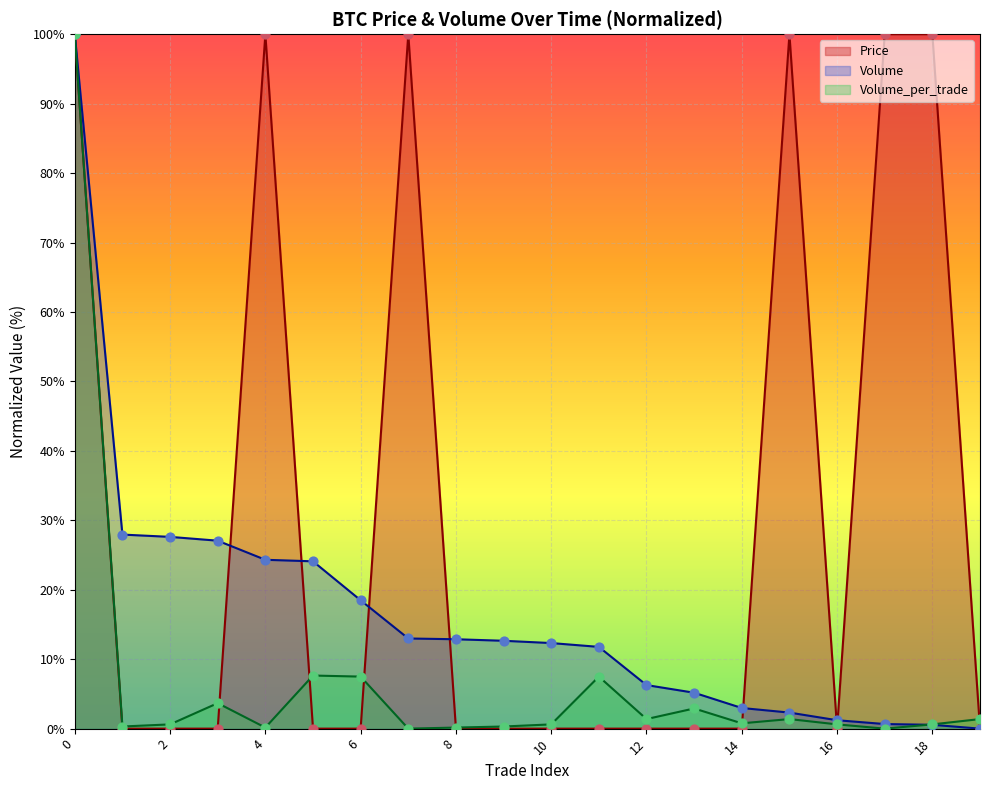

Which series reaches the minimum Y coordinate?

Price